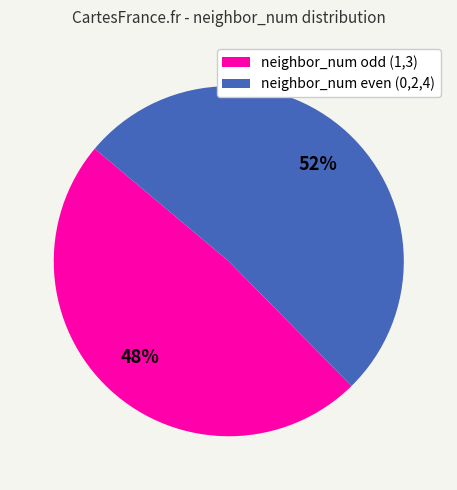

Is there any slice that represents more than half of the pie?

Yes